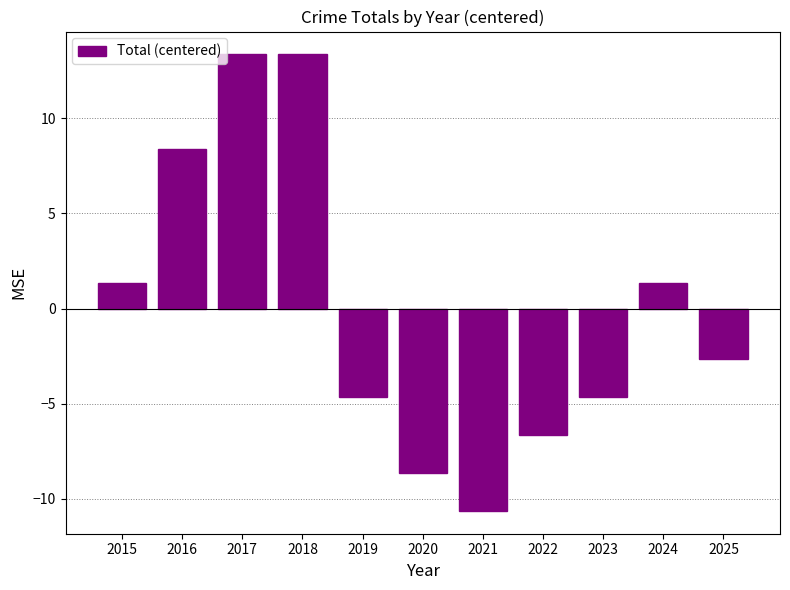

Is it true that the value at 2024 is 1.4?

True